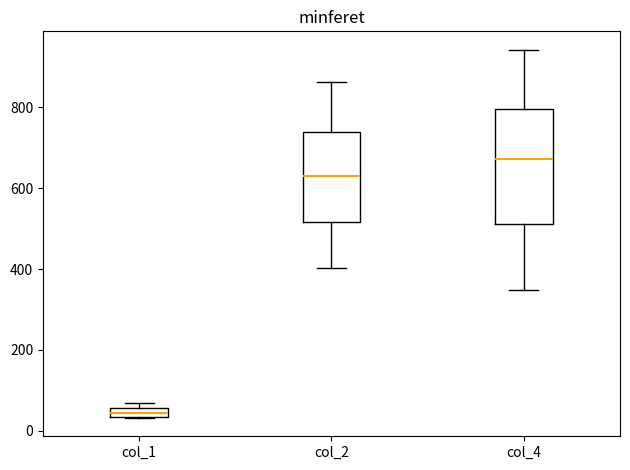

Which box is the tallest, from its lower edge to its upper edge?

col_4